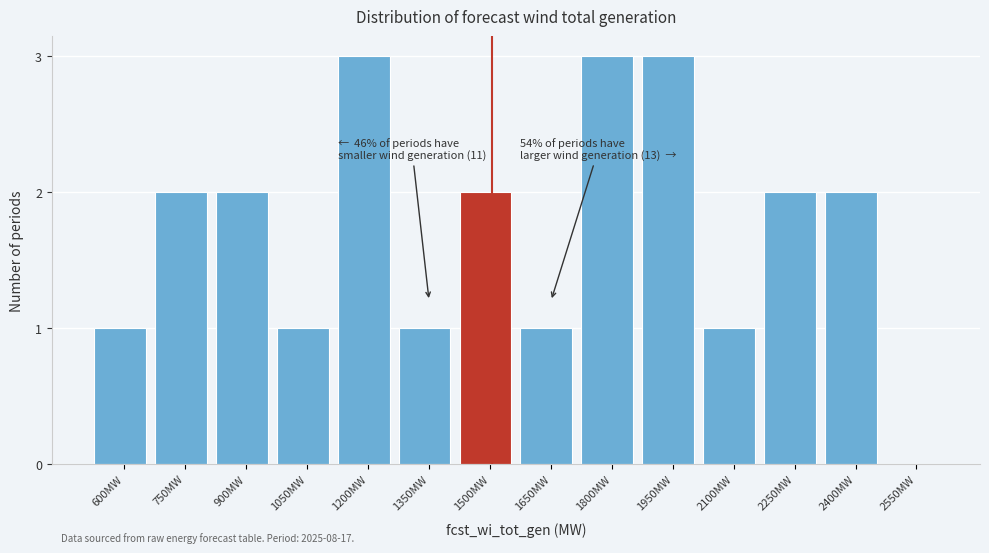

Reading left to right, extract all data points from this chart.

600MW=1	750MW=2	900MW=2	1050MW=1	1200MW=3	1350MW=1	1500MW=2	1650MW=1	1800MW=3	1950MW=3	2100MW=1	2250MW=2	2400MW=2	2550MW=0